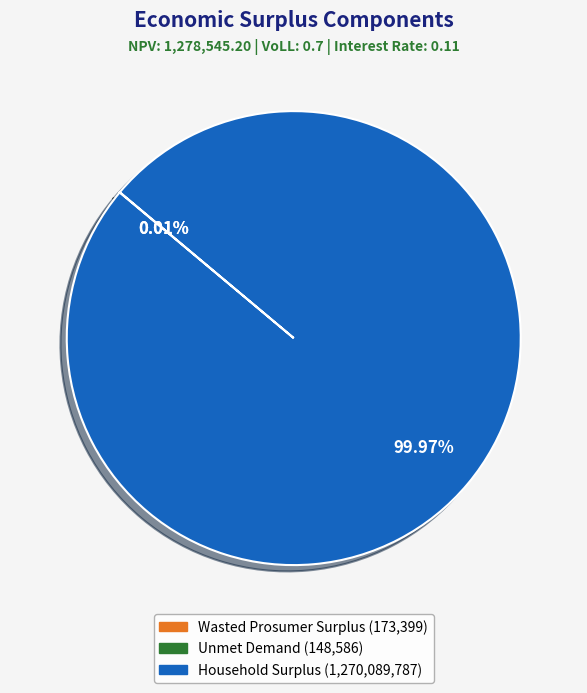

Which category has the biggest portion of the pie?

Household Surplus